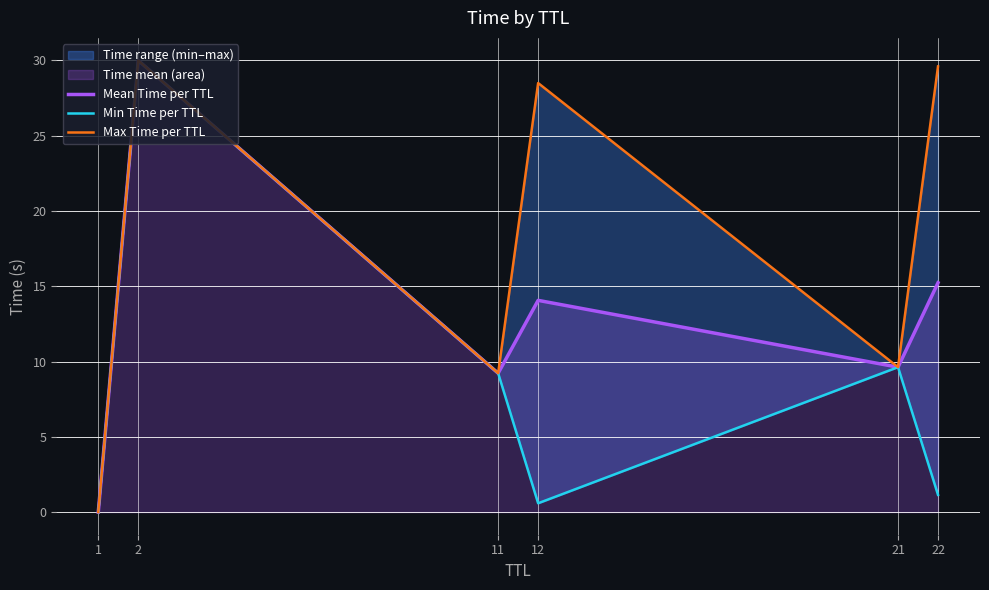

True or false: Mean Time per TTL and Min Time per TTL intersect in this chart.

False